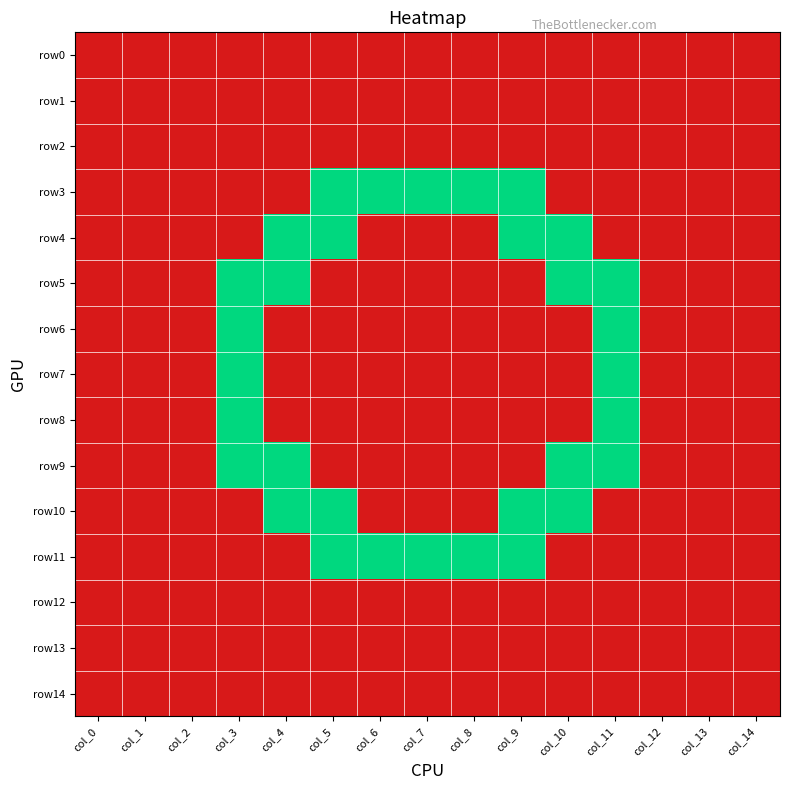

Reading left to right, transcribe all the data shown in this chart.

row0: col_0=0	col_1=0	col_2=0	col_3=0	col_4=0	col_5=0	col_6=0	col_7=0	col_8=0	col_9=0	col_10=0	col_11=0	col_12=0	col_13=0	col_14=0
row1: col_0=0	col_1=0	col_2=0	col_3=0	col_4=0	col_5=0	col_6=0	col_7=0	col_8=0	col_9=0	col_10=0	col_11=0	col_12=0	col_13=0	col_14=0
row2: col_0=0	col_1=0	col_2=0	col_3=0	col_4=0	col_5=0	col_6=0	col_7=0	col_8=0	col_9=0	col_10=0	col_11=0	col_12=0	col_13=0	col_14=0
row3: col_0=0	col_1=0	col_2=0	col_3=0	col_4=0	col_5=1	col_6=1	col_7=1	col_8=1	col_9=1	col_10=0	col_11=0	col_12=0	col_13=0	col_14=0
row4: col_0=0	col_1=0	col_2=0	col_3=0	col_4=1	col_5=1	col_6=0	col_7=0	col_8=0	col_9=1	col_10=1	col_11=0	col_12=0	col_13=0	col_14=0
row5: col_0=0	col_1=0	col_2=0	col_3=1	col_4=1	col_5=0	col_6=0	col_7=0	col_8=0	col_9=0	col_10=1	col_11=1	col_12=0	col_13=0	col_14=0
row6: col_0=0	col_1=0	col_2=0	col_3=1	col_4=0	col_5=0	col_6=0	col_7=0	col_8=0	col_9=0	col_10=0	col_11=1	col_12=0	col_13=0	col_14=0
row7: col_0=0	col_1=0	col_2=0	col_3=1	col_4=0	col_5=0	col_6=0	col_7=0	col_8=0	col_9=0	col_10=0	col_11=1	col_12=0	col_13=0	col_14=0
row8: col_0=0	col_1=0	col_2=0	col_3=1	col_4=0	col_5=0	col_6=0	col_7=0	col_8=0	col_9=0	col_10=0	col_11=1	col_12=0	col_13=0	col_14=0
row9: col_0=0	col_1=0	col_2=0	col_3=1	col_4=1	col_5=0	col_6=0	col_7=0	col_8=0	col_9=0	col_10=1	col_11=1	col_12=0	col_13=0	col_14=0
row10: col_0=0	col_1=0	col_2=0	col_3=0	col_4=1	col_5=1	col_6=0	col_7=0	col_8=0	col_9=1	col_10=1	col_11=0	col_12=0	col_13=0	col_14=0
row11: col_0=0	col_1=0	col_2=0	col_3=0	col_4=0	col_5=1	col_6=1	col_7=1	col_8=1	col_9=1	col_10=0	col_11=0	col_12=0	col_13=0	col_14=0
row12: col_0=0	col_1=0	col_2=0	col_3=0	col_4=0	col_5=0	col_6=0	col_7=0	col_8=0	col_9=0	col_10=0	col_11=0	col_12=0	col_13=0	col_14=0
row13: col_0=0	col_1=0	col_2=0	col_3=0	col_4=0	col_5=0	col_6=0	col_7=0	col_8=0	col_9=0	col_10=0	col_11=0	col_12=0	col_13=0	col_14=0
row14: col_0=0	col_1=0	col_2=0	col_3=0	col_4=0	col_5=0	col_6=0	col_7=0	col_8=0	col_9=0	col_10=0	col_11=0	col_12=0	col_13=0	col_14=0